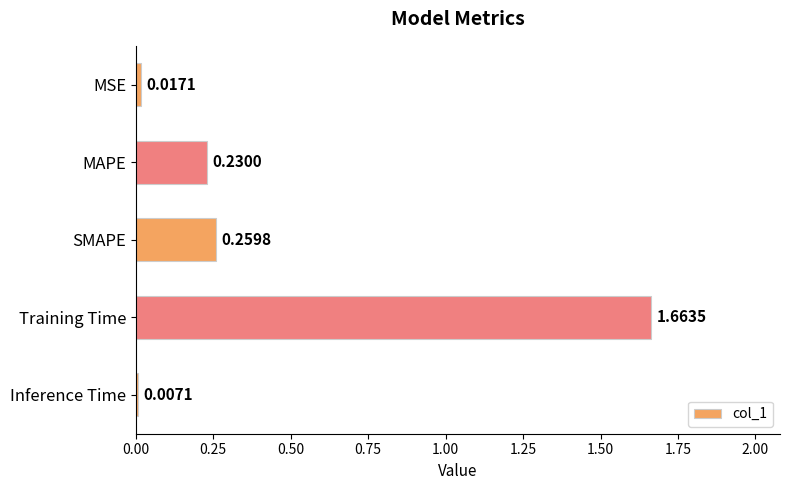

At which label is the value closest to 0?

Inference Time